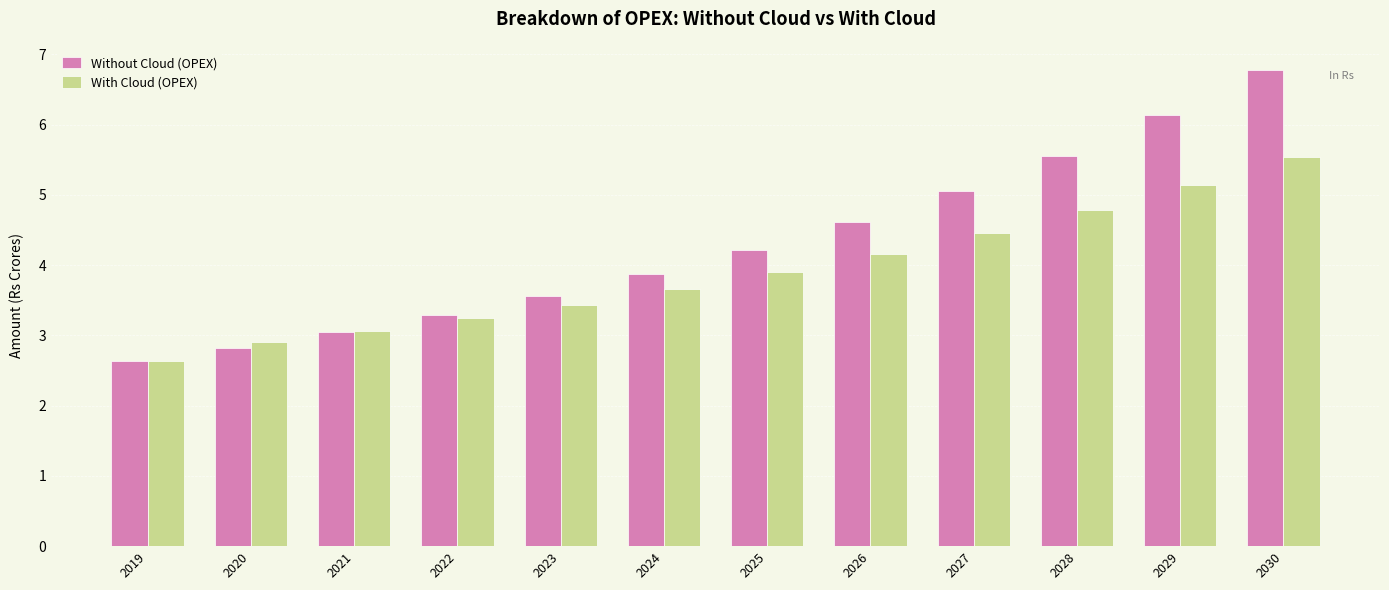

List the series in order of their peak value, lowest first.

With Cloud (OPEX), Without Cloud (OPEX)